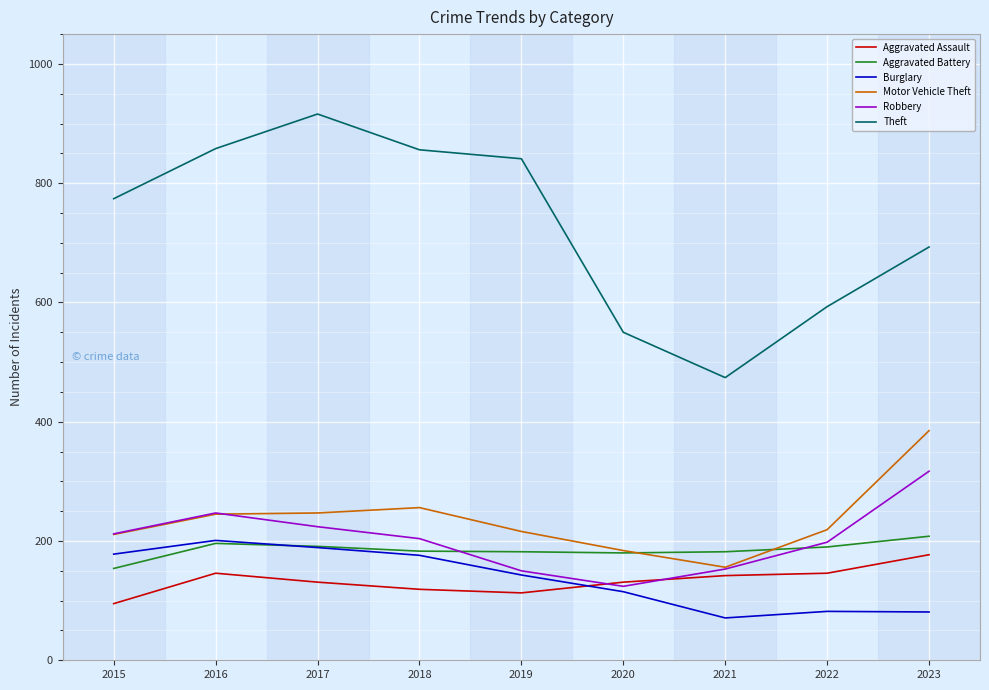

What is the highest value of the Aggravated Assault series?

177